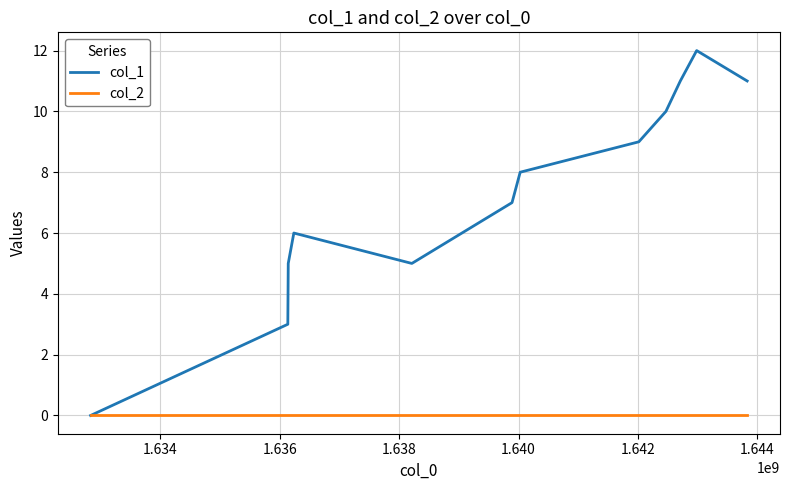

What is the highest value of the col_1 series?

12